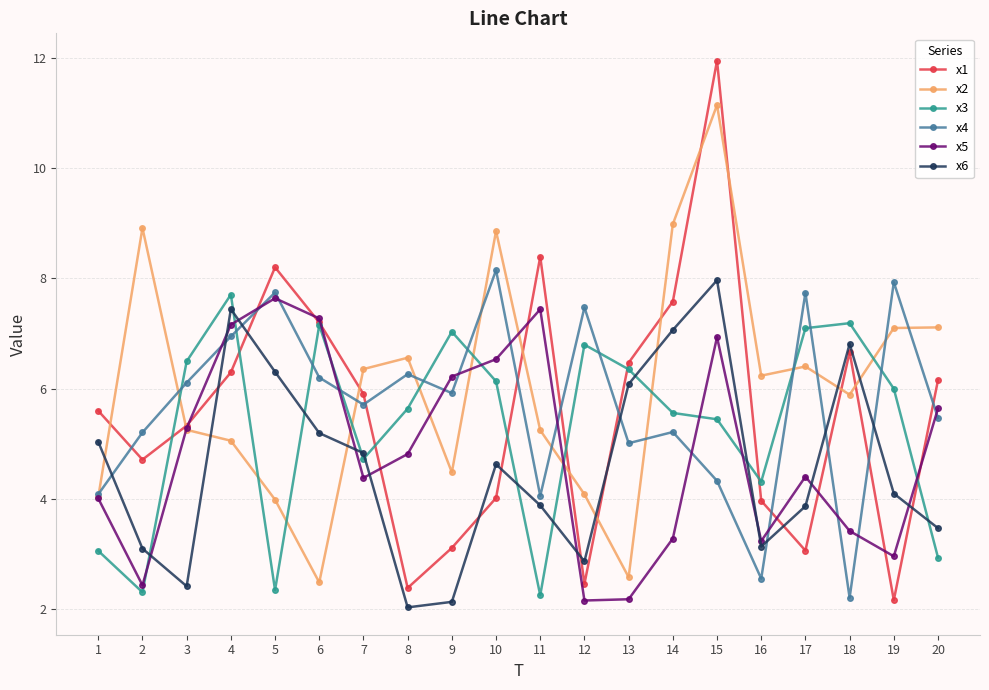

What is the sum of all x3 values?

106.5